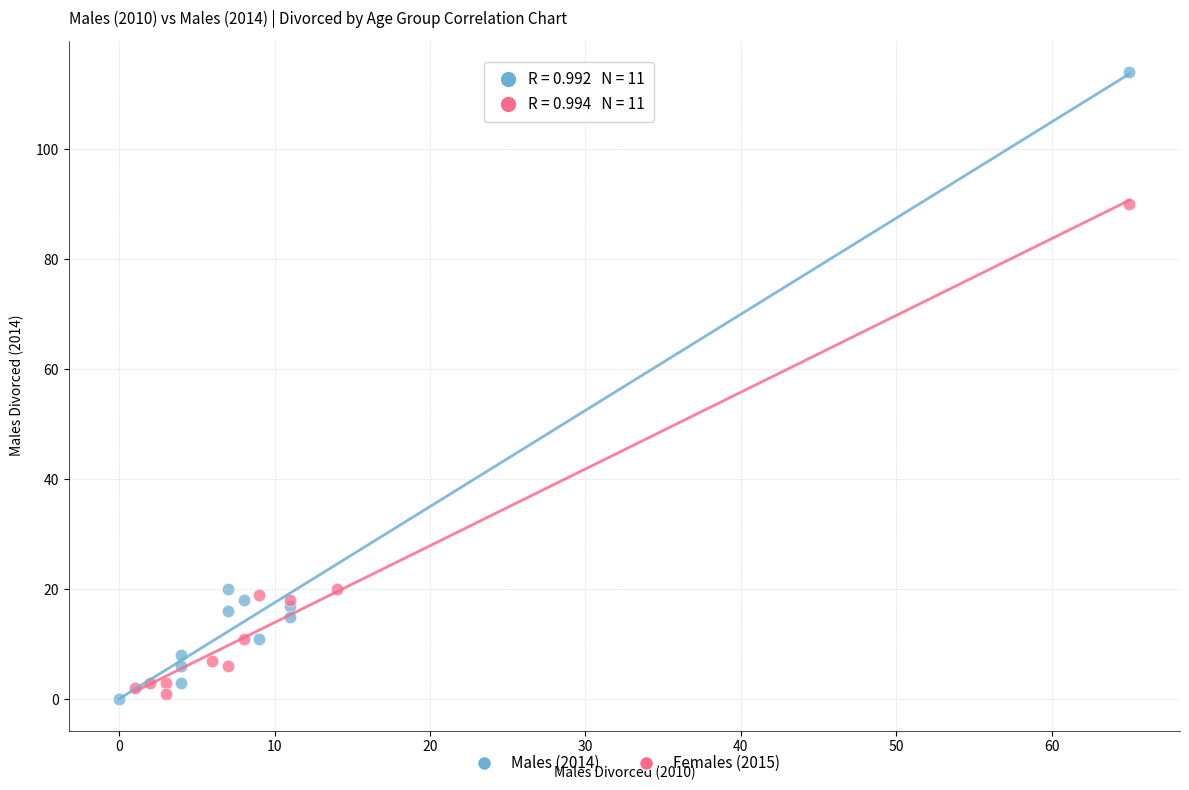

Which series contains the highest Y value?

Males (2014)